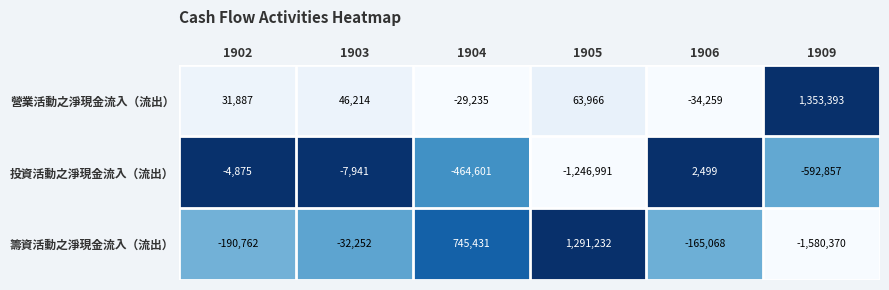

What is the total value across all series at 1902?

-163750